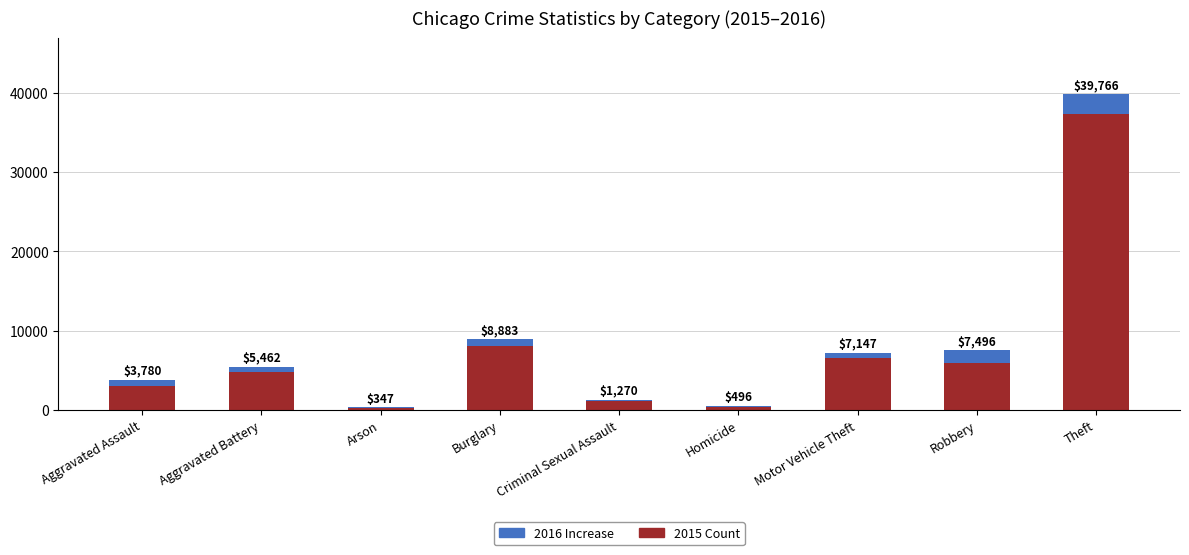

What are all the series names shown in the legend?

2016 Increase, 2015 Count